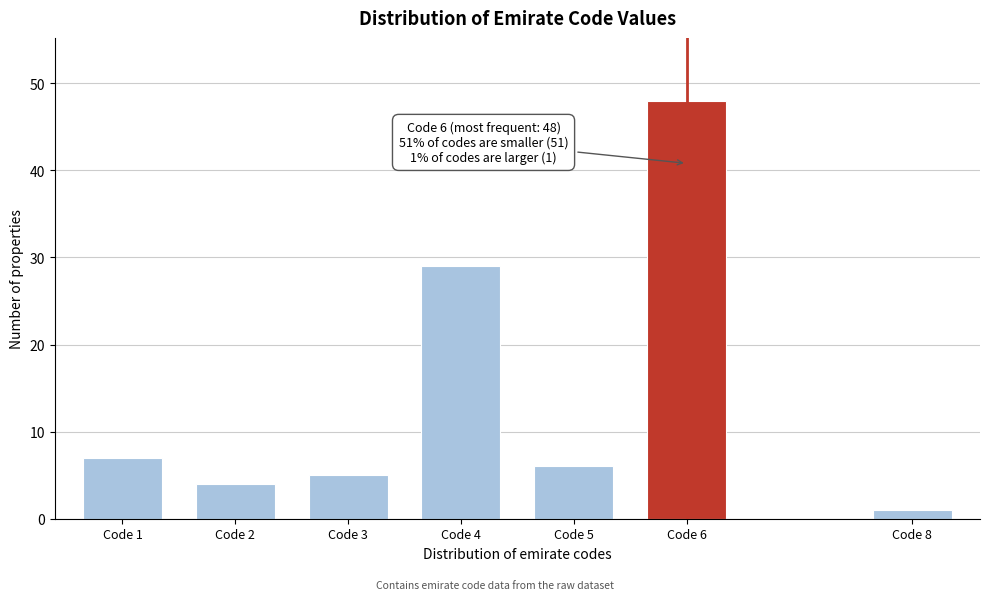

Reading left to right, transcribe all the data shown in this chart.

Code 1=7	Code 2=4	Code 3=5	Code 4=29	Code 5=6	Code 6=48	Code 8=1